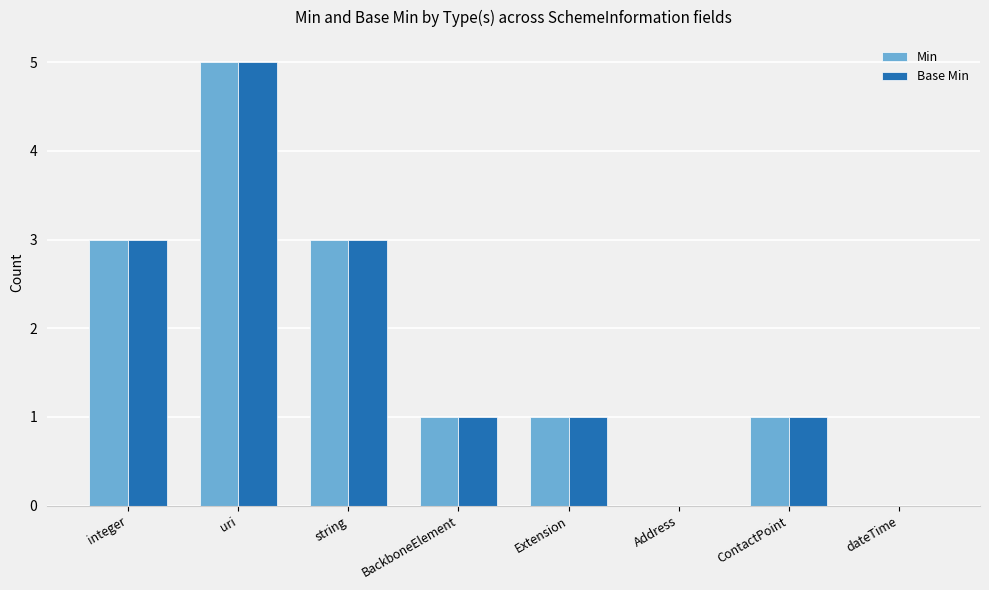

What is the maximum value for Min?

5